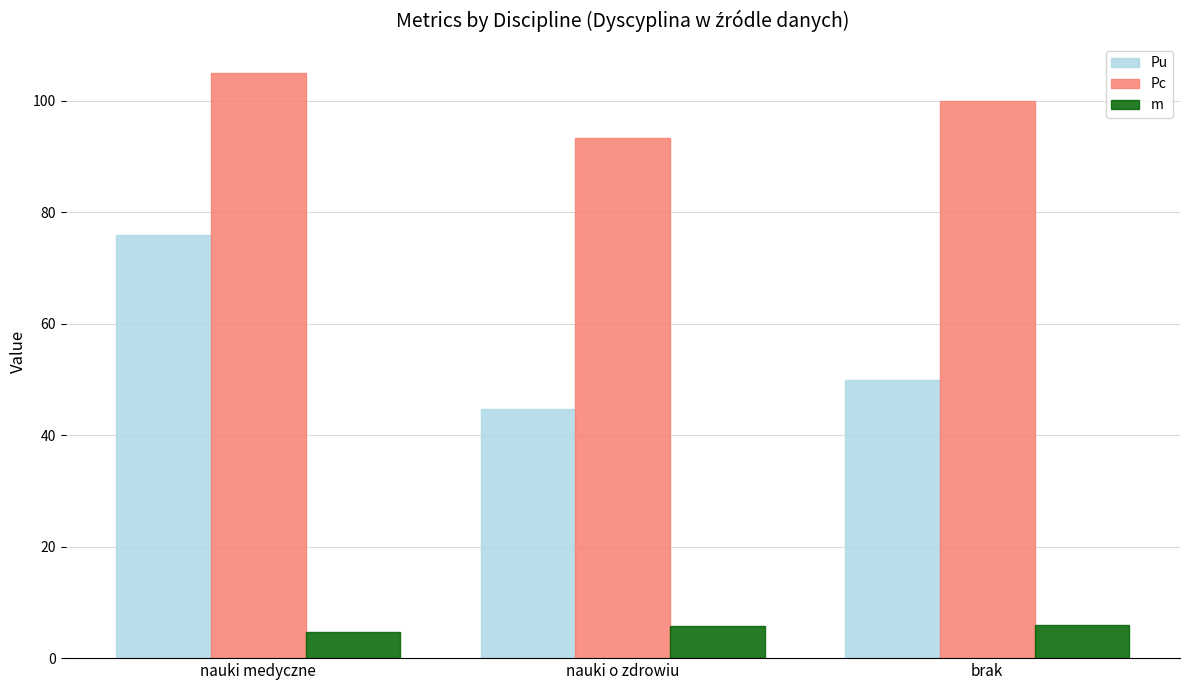

What is the label of the 2nd bar from the right?

nauki o zdrowiu